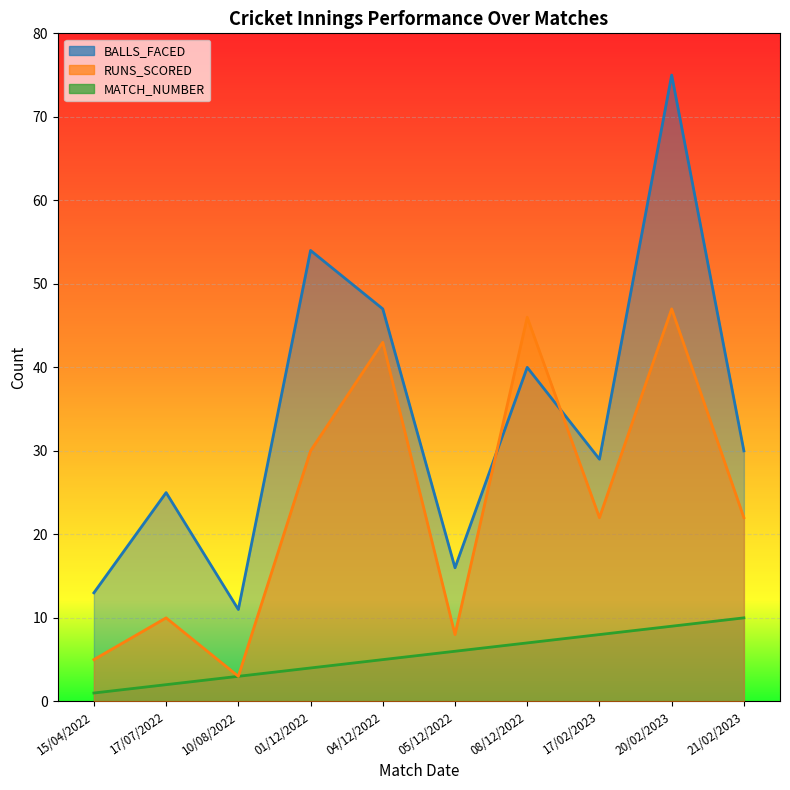

At which category does the chart reach its peak across all series?

20/02/2023